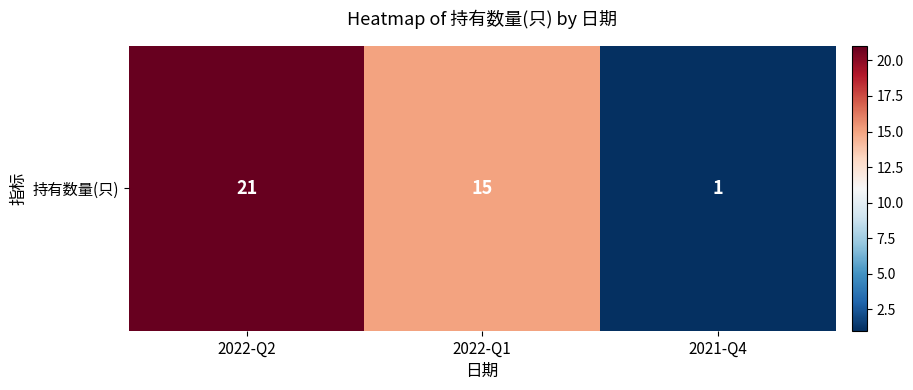

What is the sum of the values at 2022-Q1 and 2021-Q4?

16